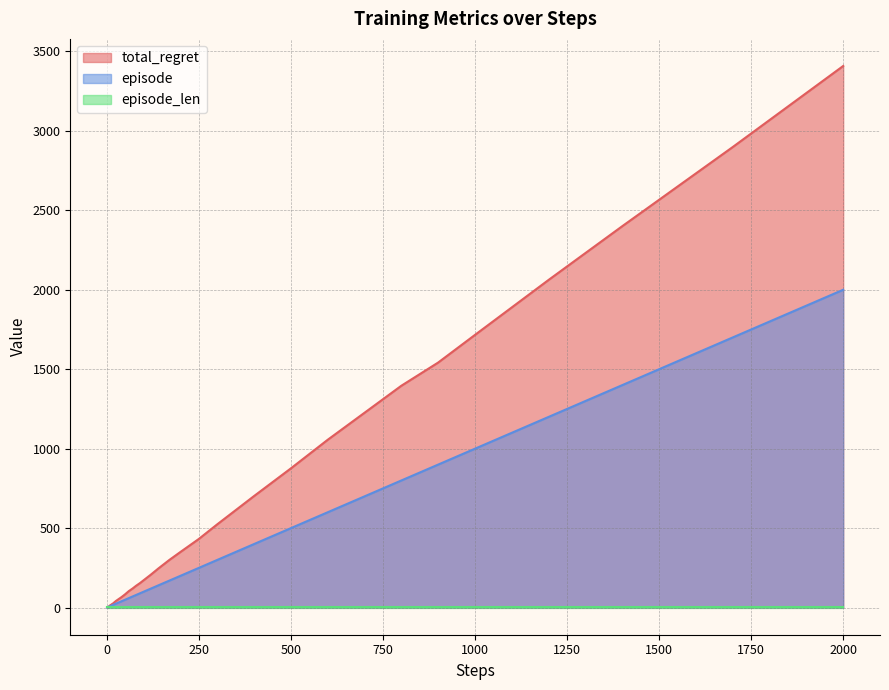

What is the value of the total_regret point at the 2nd from the left?

2